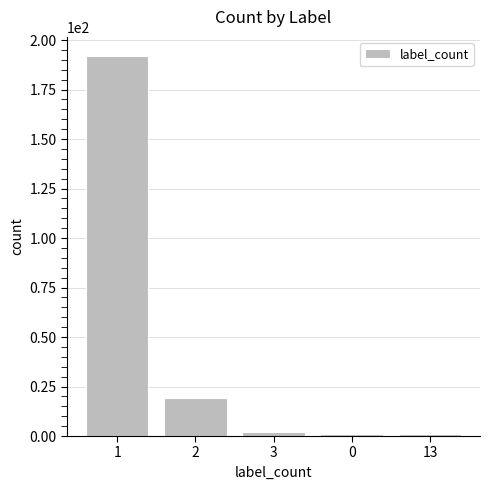

What value does the data have at 2, to the nearest 5?

20